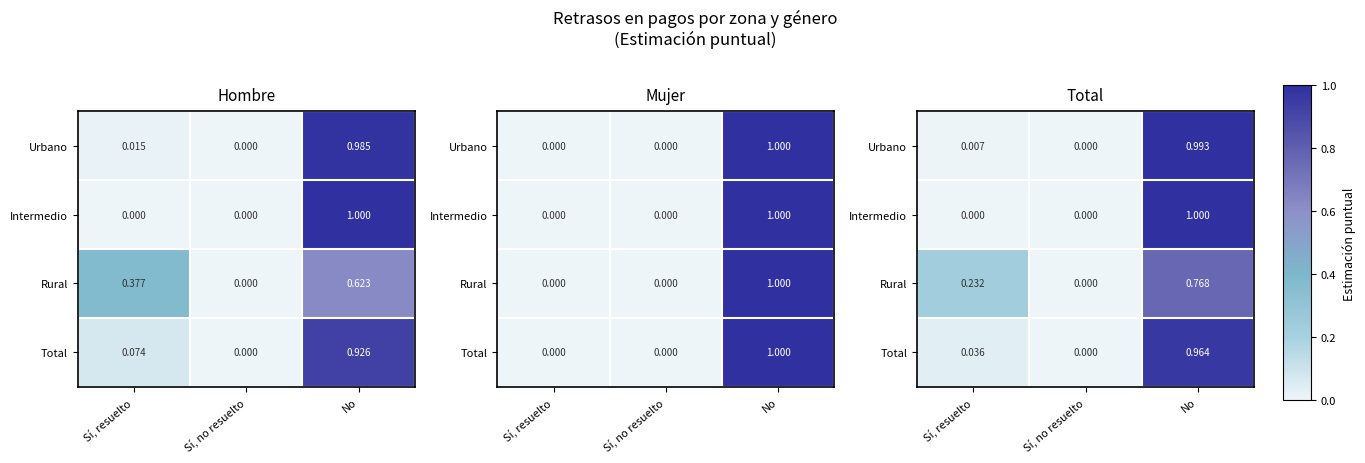

The Total series shows 0.0 at Sí, resuelto. True or false?

False